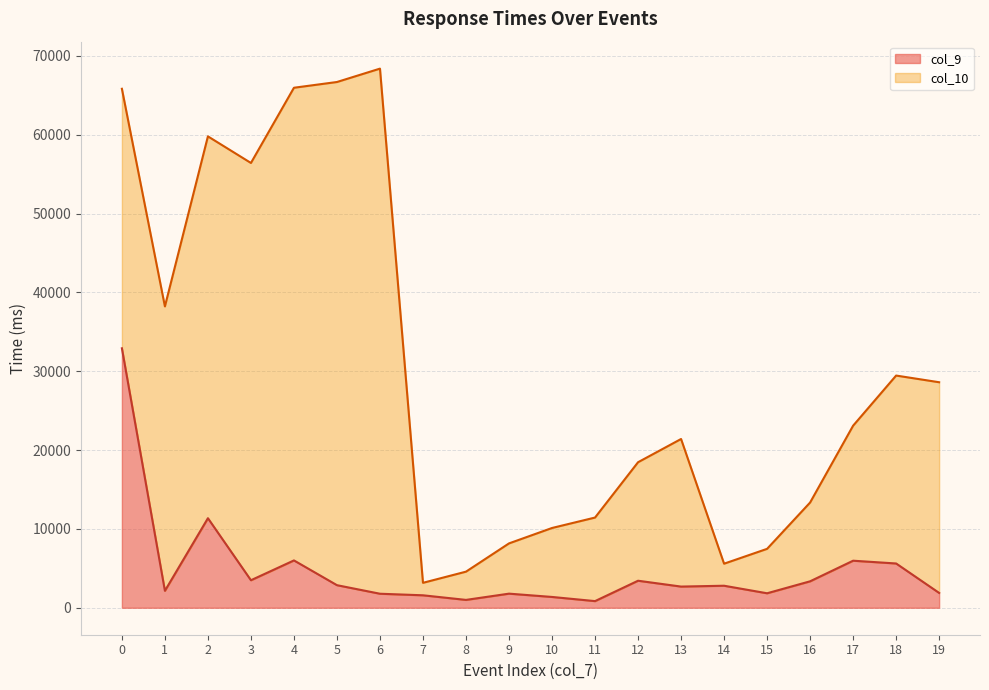

What value does the col_9 series have at 9?

1791